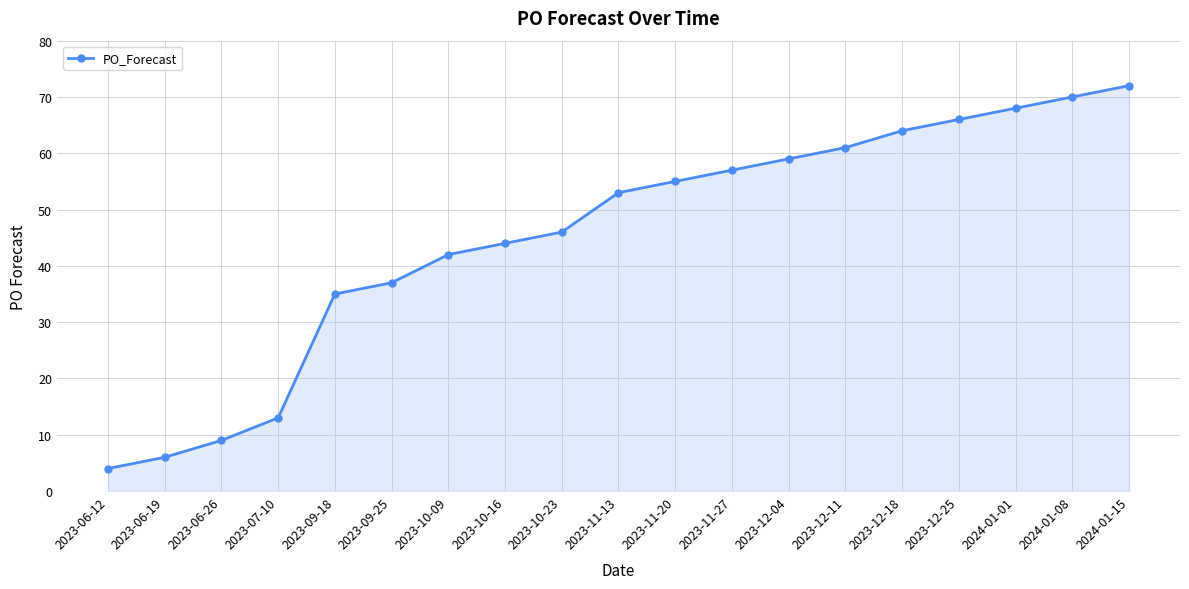

What is the approximate value at 2023-09-25?

37